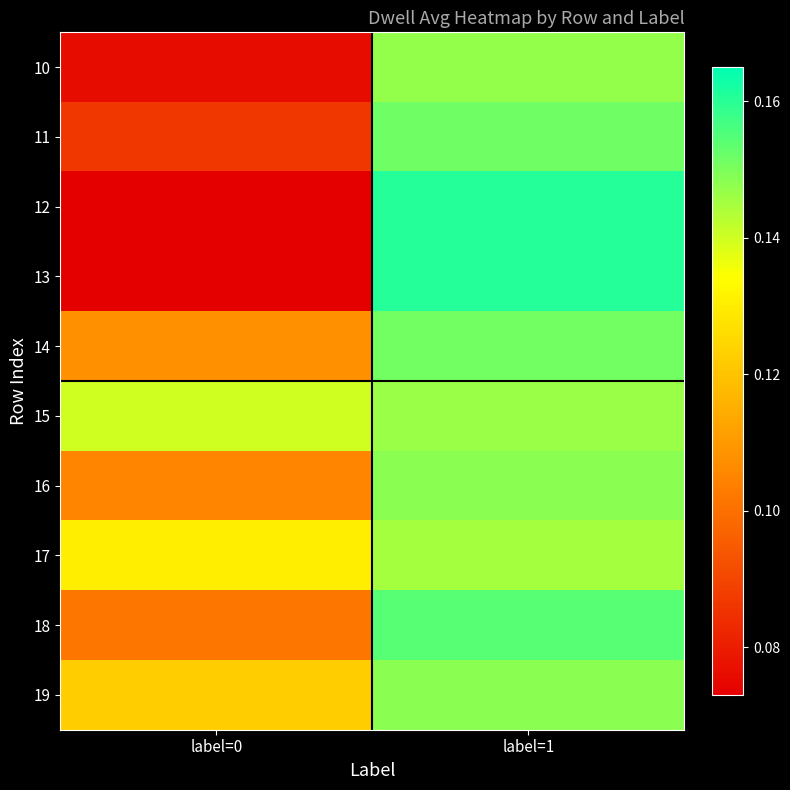

Which label corresponds to the largest value in the chart?

label=1